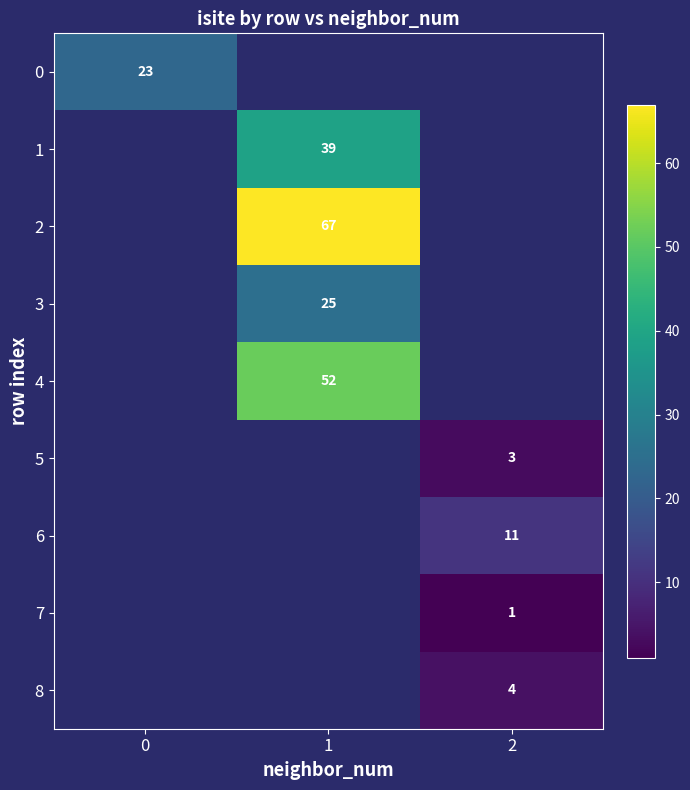

True or false: 6 has a value of 11 at 2.

True